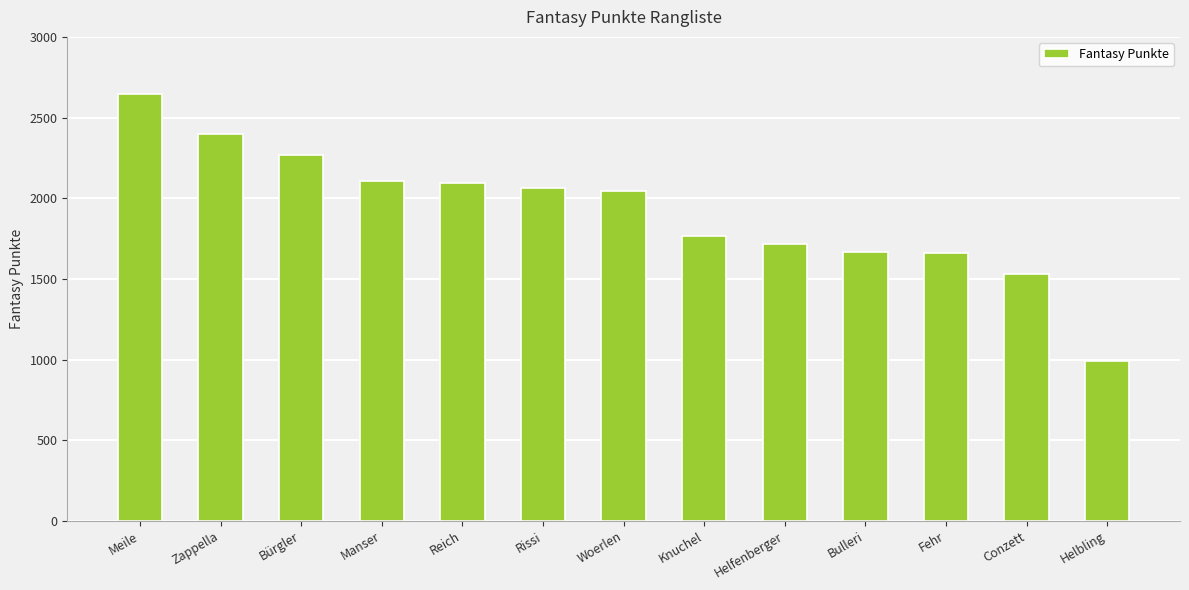

True or false: the data shows 2265 at Bürgler.

True